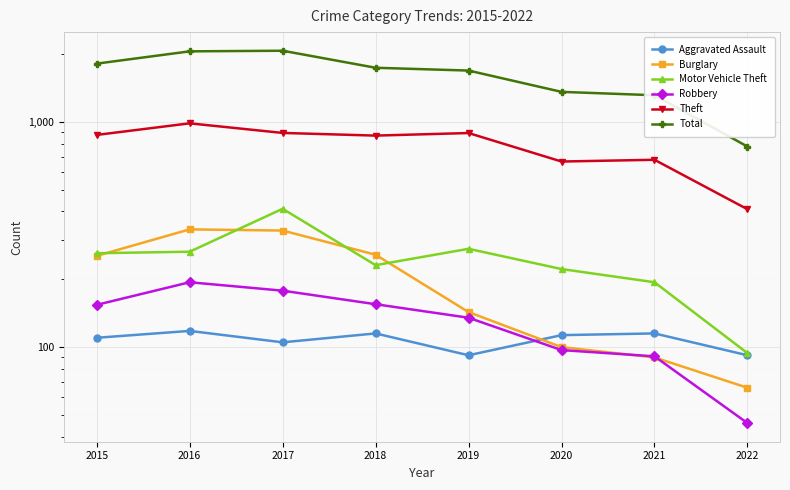

Rank the series by their maximum value, from highest to lowest.

Total, Theft, Motor Vehicle Theft, Burglary, Robbery, Aggravated Assault